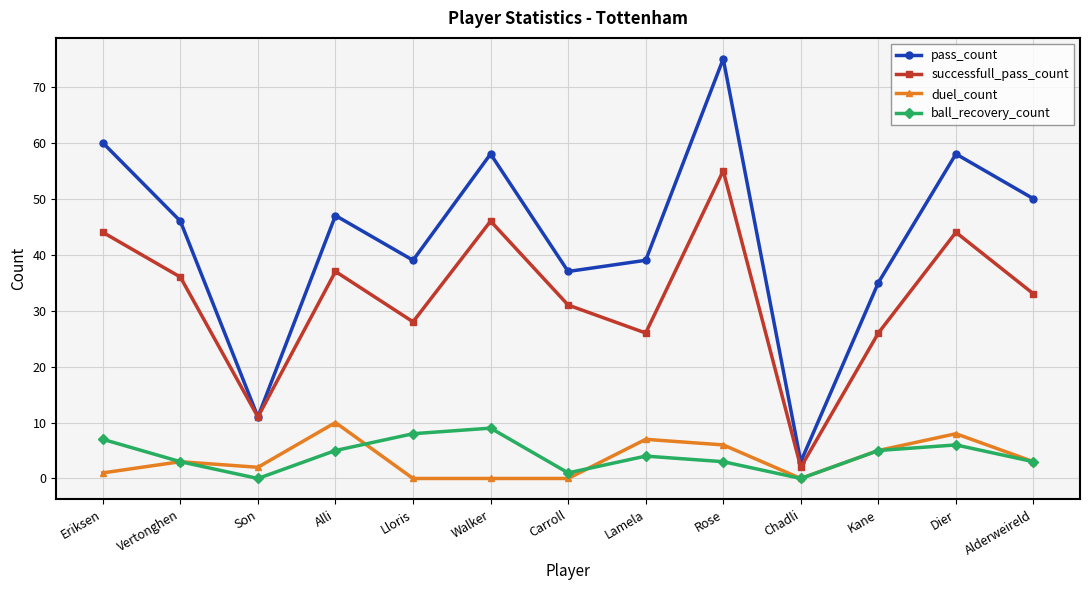

Read the successfull_pass_count value at Carroll, to the nearest 5.

30